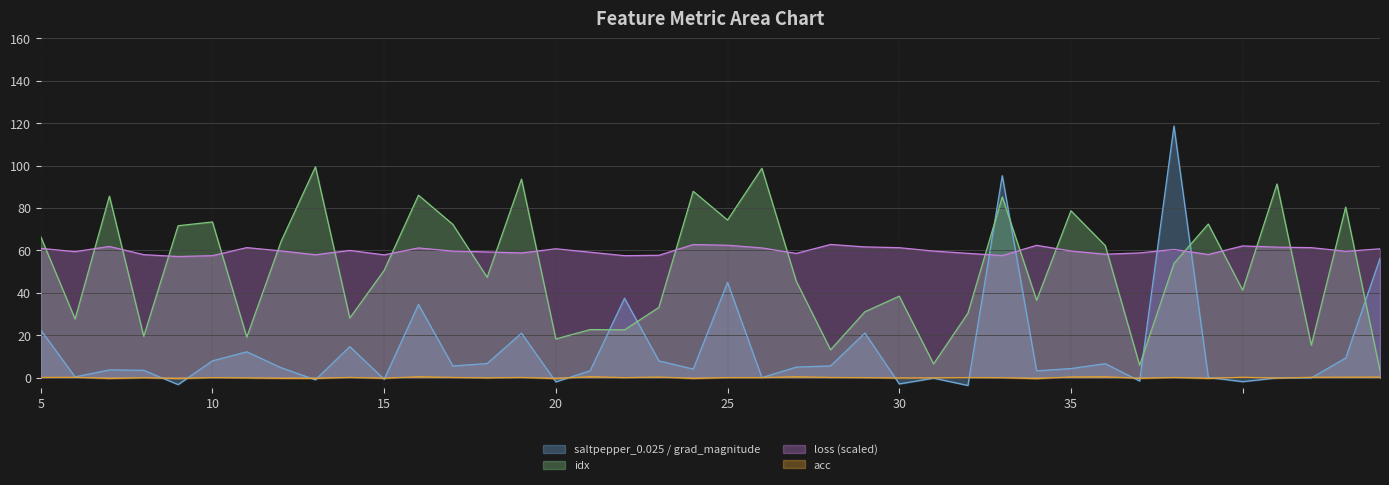

What is the difference between the second highest and second lowest values in the saltpepper_0.025 / grad_magnitude series?

98.6